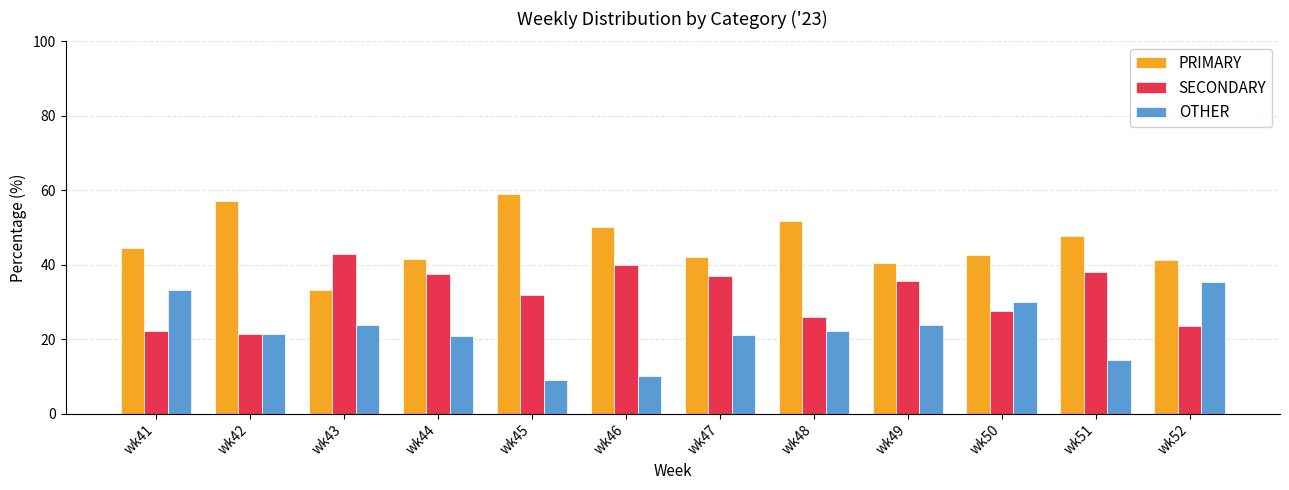

What is the spread (max minus min) of values at wk43?

19.0